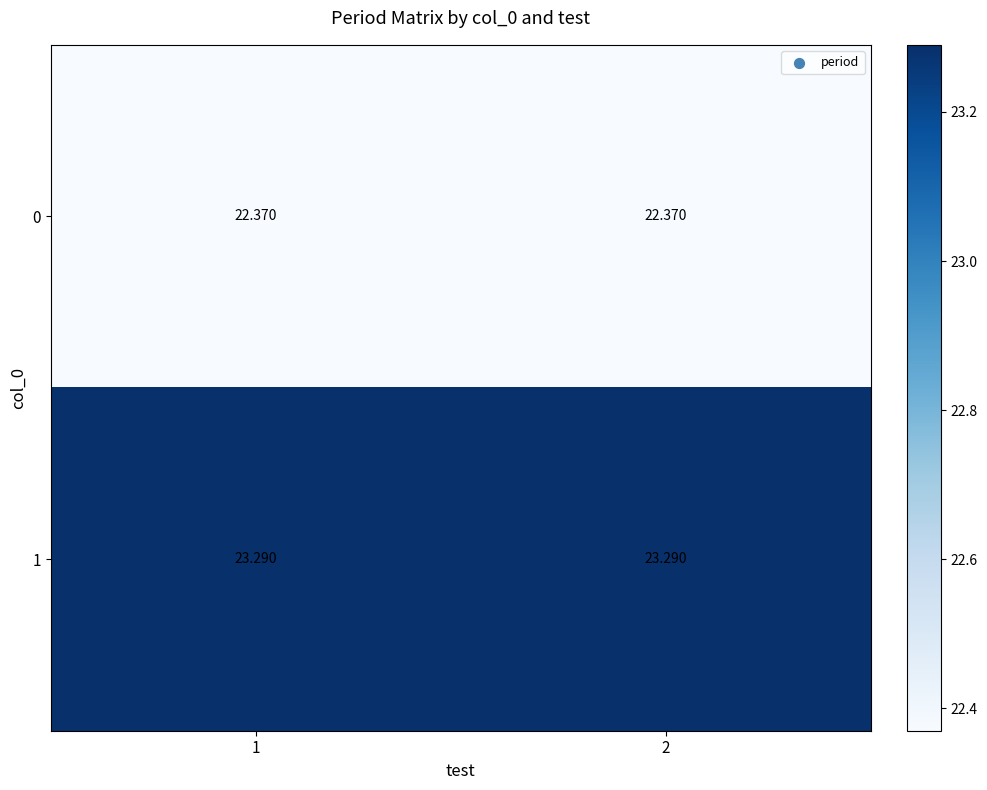

How many series are shown in this chart?

2